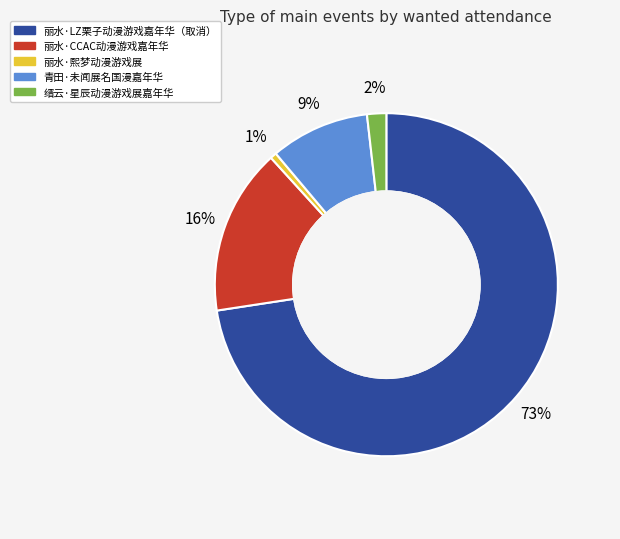

The 缙云·星辰动漫游戏展嘉年华 slice represents 16% of the pie. True or false?

False